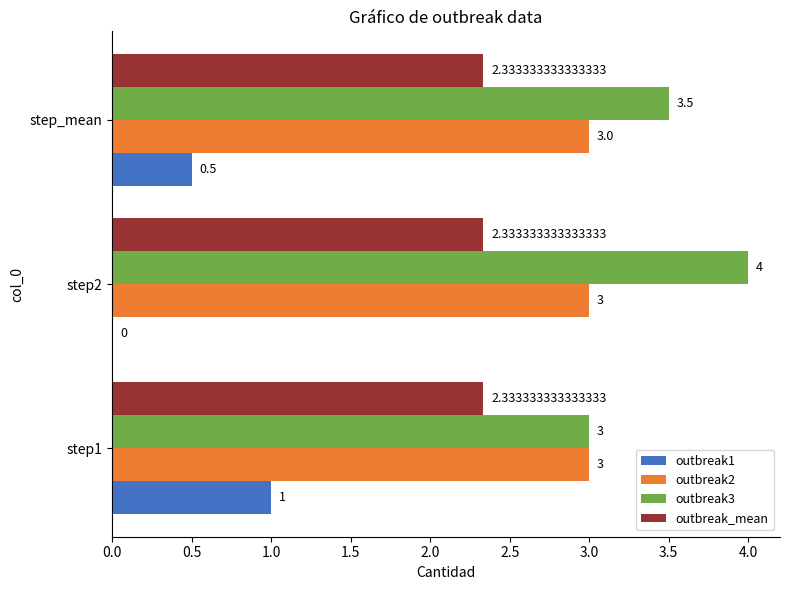

Which series has the largest total across all categories?

outbreak3